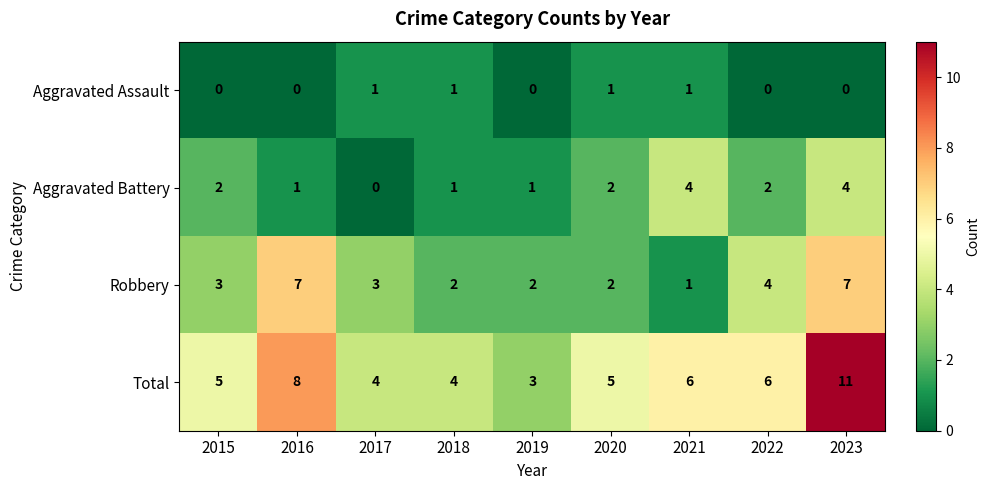

Which label corresponds to the largest value in the chart?

2023